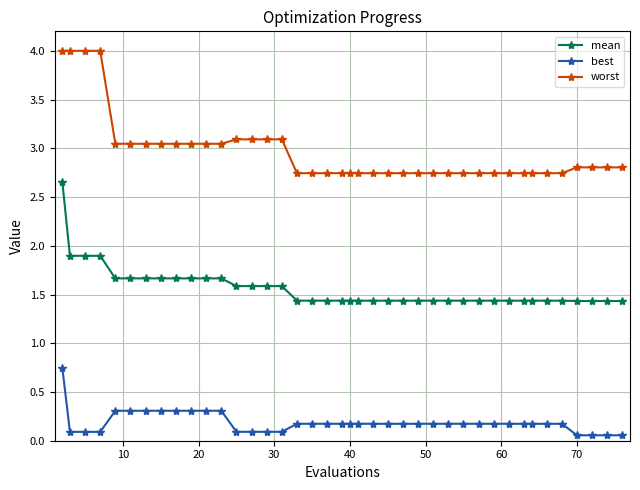

List the series in order of their peak value, highest first.

worst, mean, best